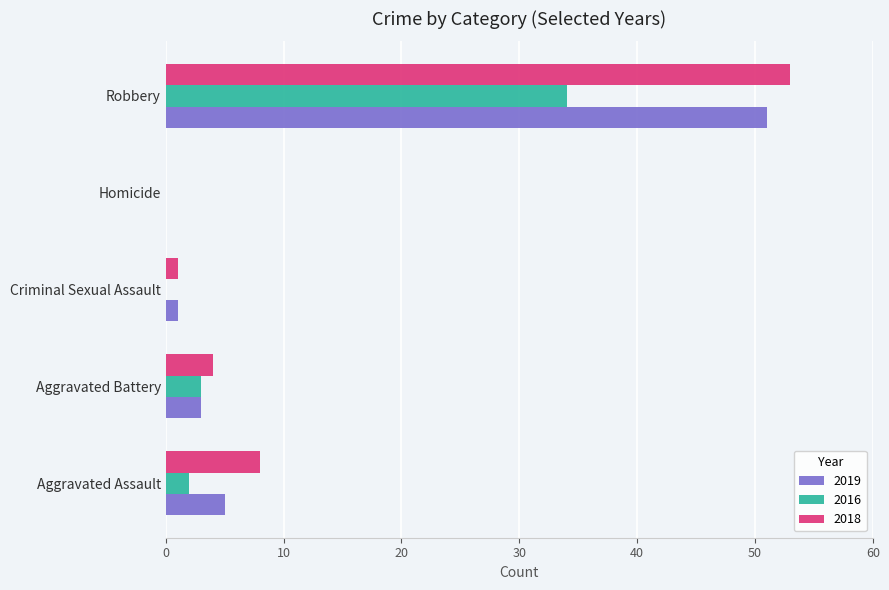

At which label is 2018 closest to 26?

Aggravated Assault